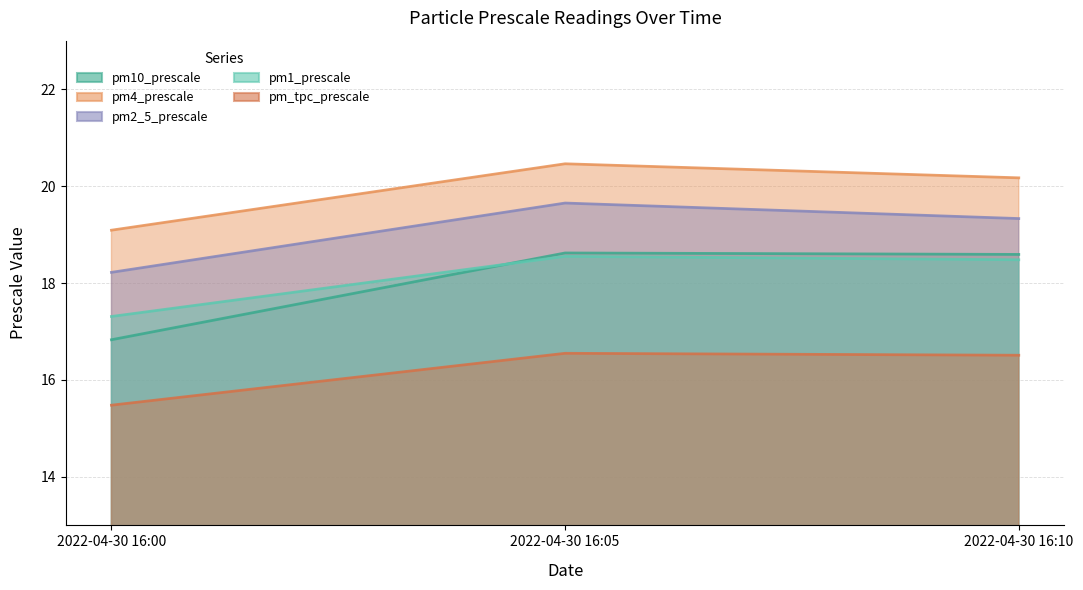

What is the value of the pm4_prescale point at the 2nd from the left?

20.5